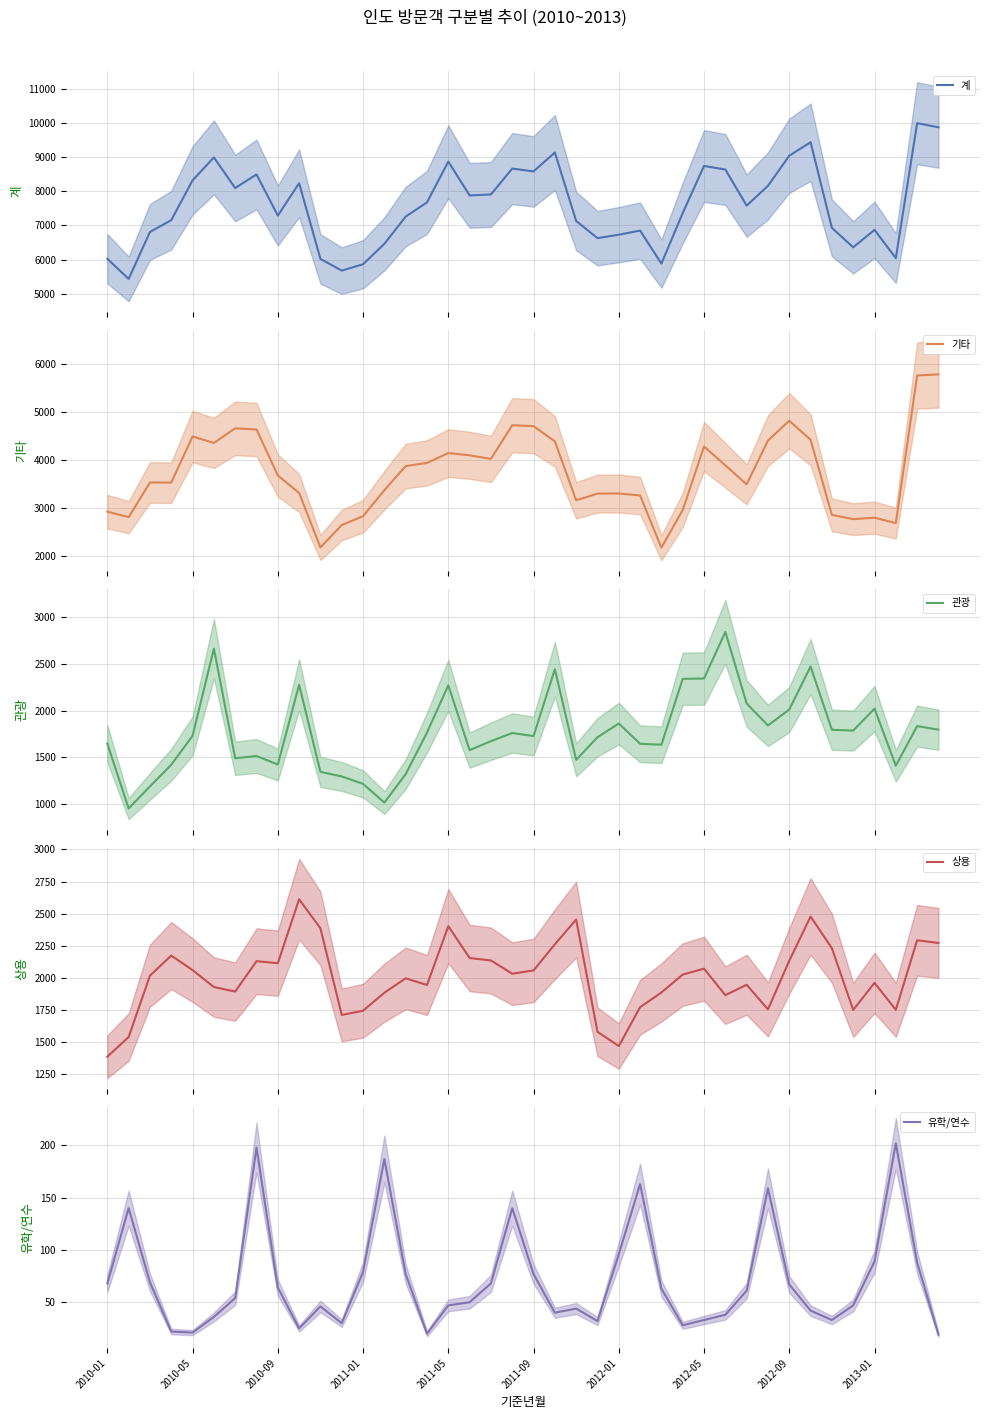

What is the highest value of the 계 series?

9989